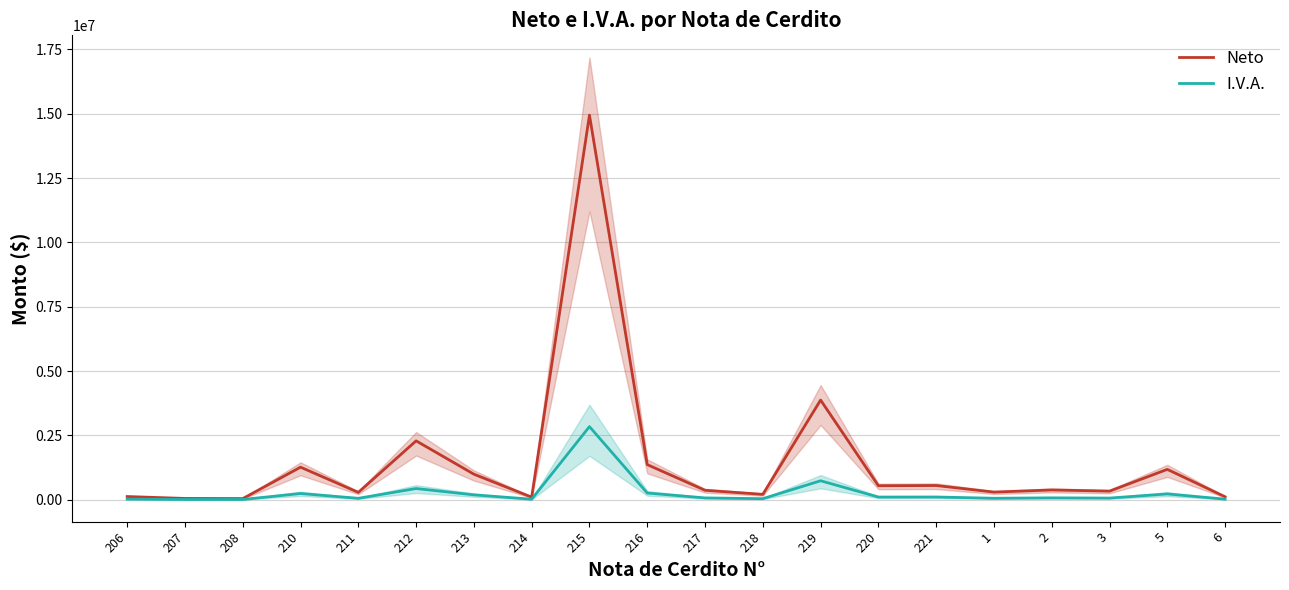

Reading left to right, list all the values displayed in this chart.

Neto: 122718.0	48740.0	42606.0	1263978.0	284040.0	2286522.0	991110.0	99111.0	14943058.0	1363392.0	365638.0	207638.0	3871838.0	542722.0	551136.0	294958.0	378634.0	332327.0	1178766.0	113616.0
I.V.A.: 23316.4	9260.6	8095.1	240155.8	53967.6	434439.2	188310.9	18831.1	2839181.0	259044.5	69471.2	39451.2	735649.2	103117.2	104715.8	56042.0	71940.5	63142.1	223965.5	21587.0